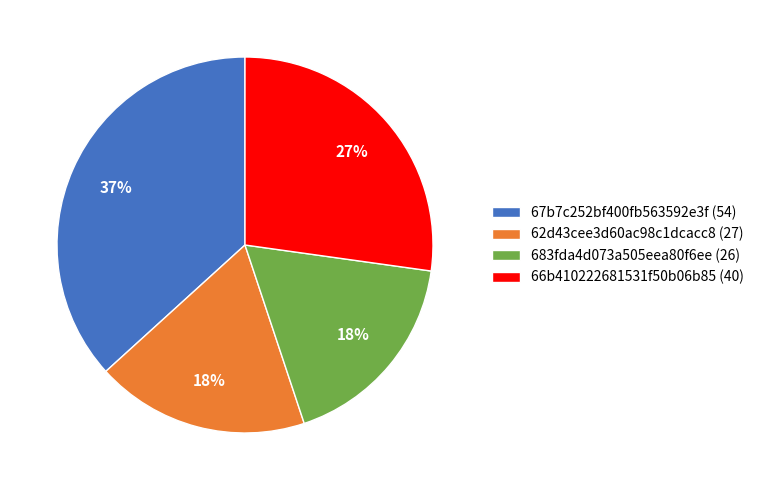

What percentage is the 67b7c252bf400fb563592e3f (54) slice, to the nearest percent?

37%